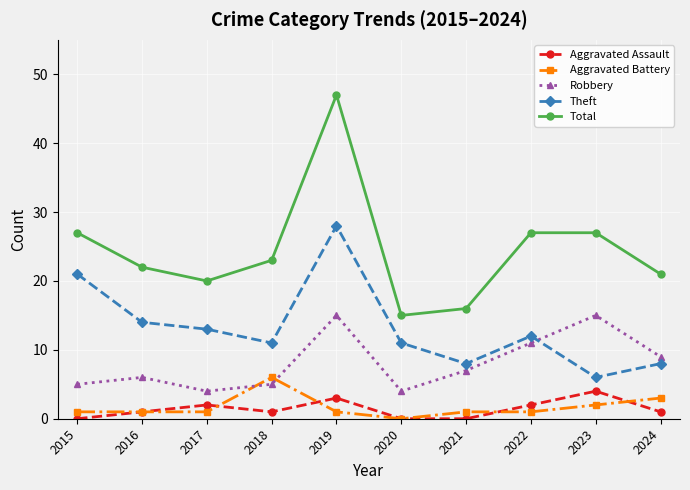

Count the number of data series in this chart.

5